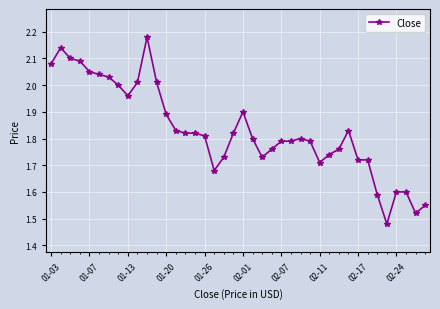

True or false: the data has more than 0 interior local peaks.

True